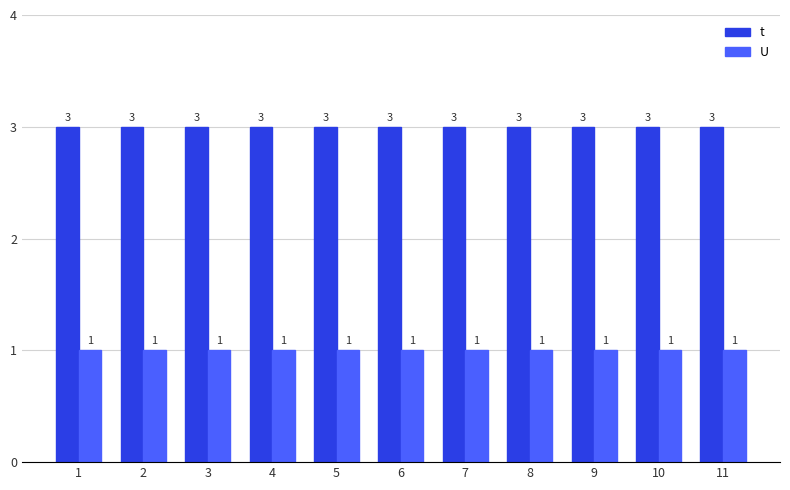

Which series has the largest total across all categories?

t